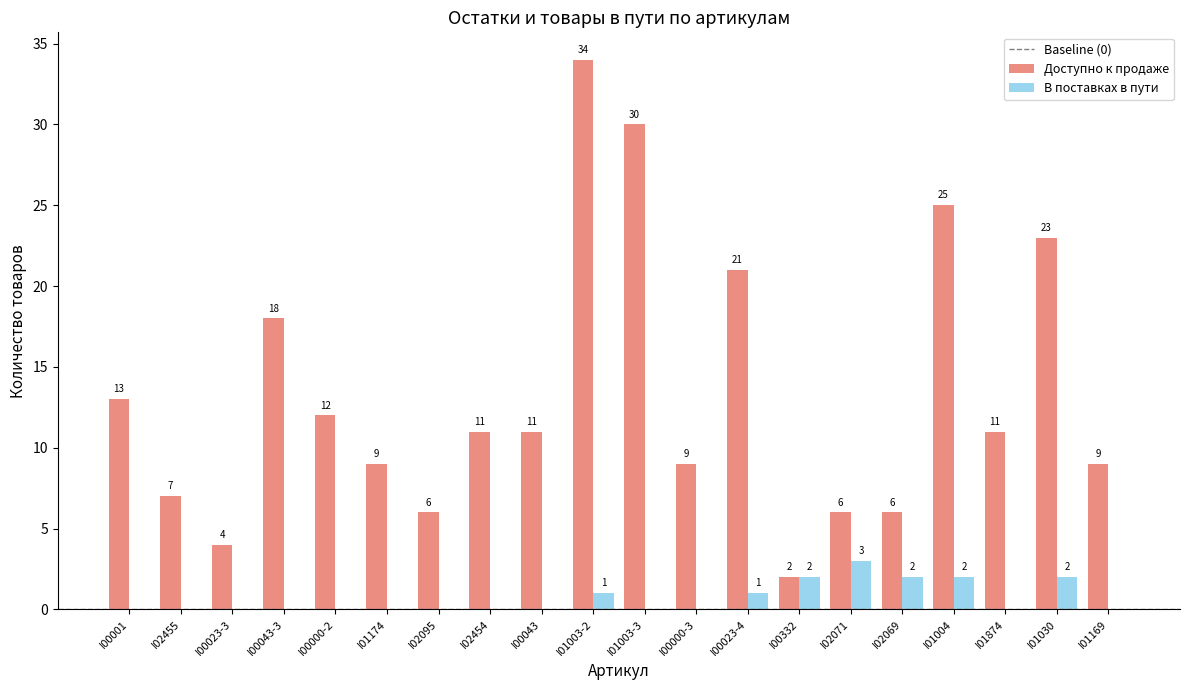

Which series has the largest total across all categories?

Доступно к продаже